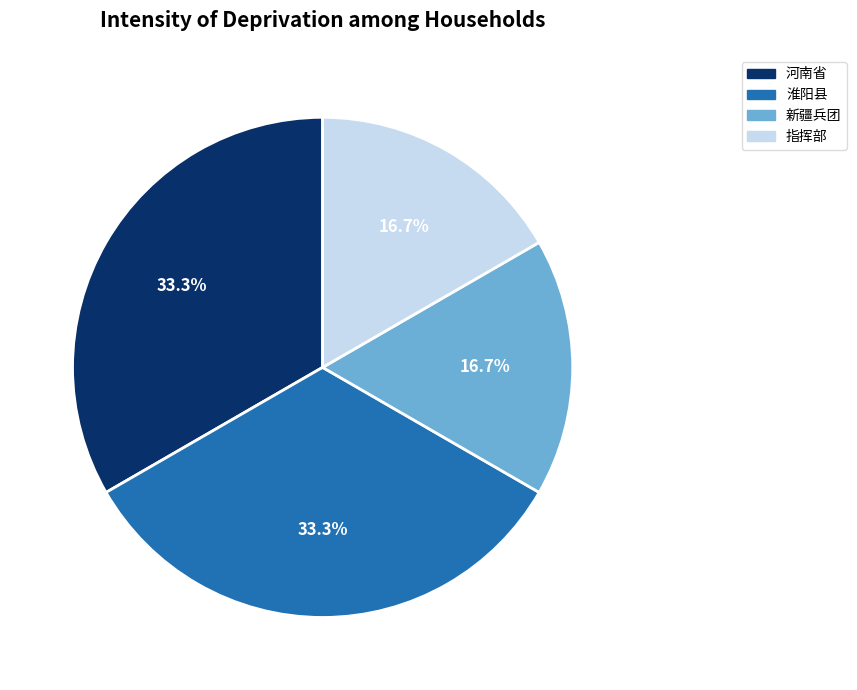

Which has a higher value, 新疆兵团 or 河南省?

河南省